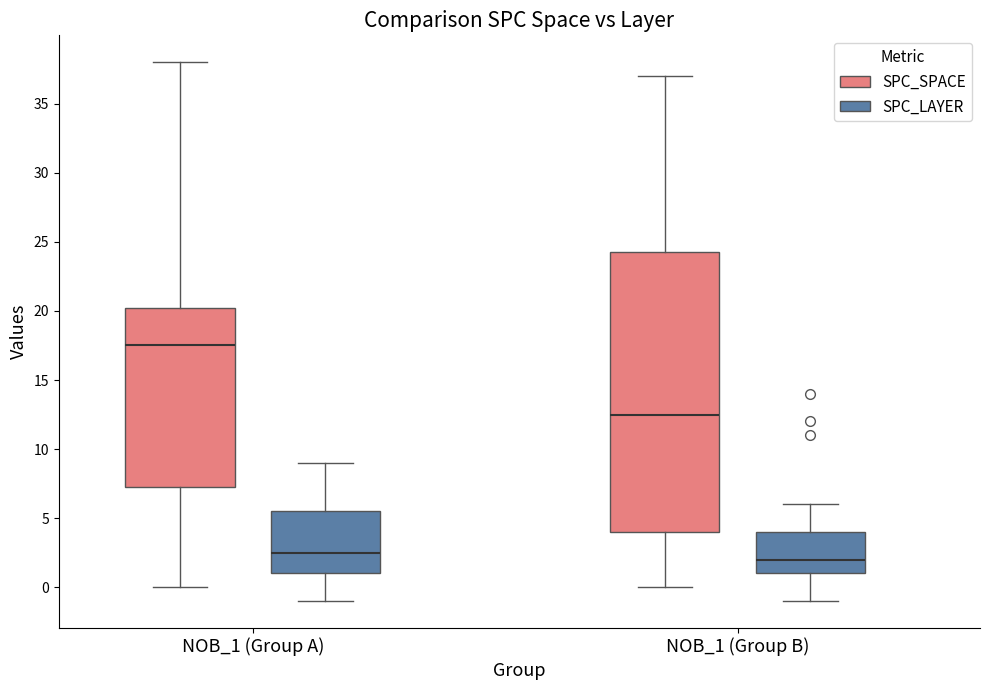

Reading left to right, read every box against the y-axis: the position of its median line, the range the box covers, and the ends of its whiskers. The values are not printed on the chart, so give them approximately, as read against the axis.

NOB_1 (Group A) (SPC_SPACE): median 17.5, box 7.5 to 20.5, whiskers 0.0 to 38.0
NOB_1 (Group A) (SPC_LAYER): median 2.5, box 1.0 to 5.5, whiskers -1.0 to 9.0
NOB_1 (Group B) (SPC_SPACE): median 12.5, box 4.0 to 24.5, whiskers 0.0 to 37.0
NOB_1 (Group B) (SPC_LAYER): median 2.0, box 1.0 to 4.0, whiskers -1.0 to 6.0